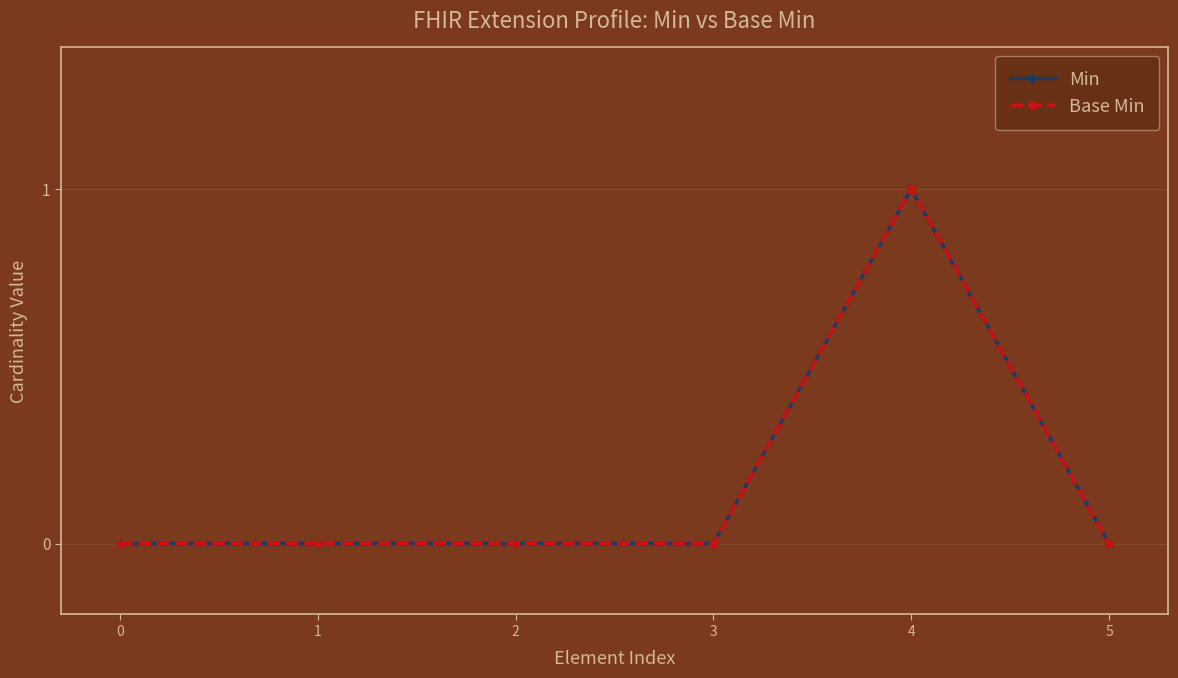

Is this an area chart (filled region under the line)?

No